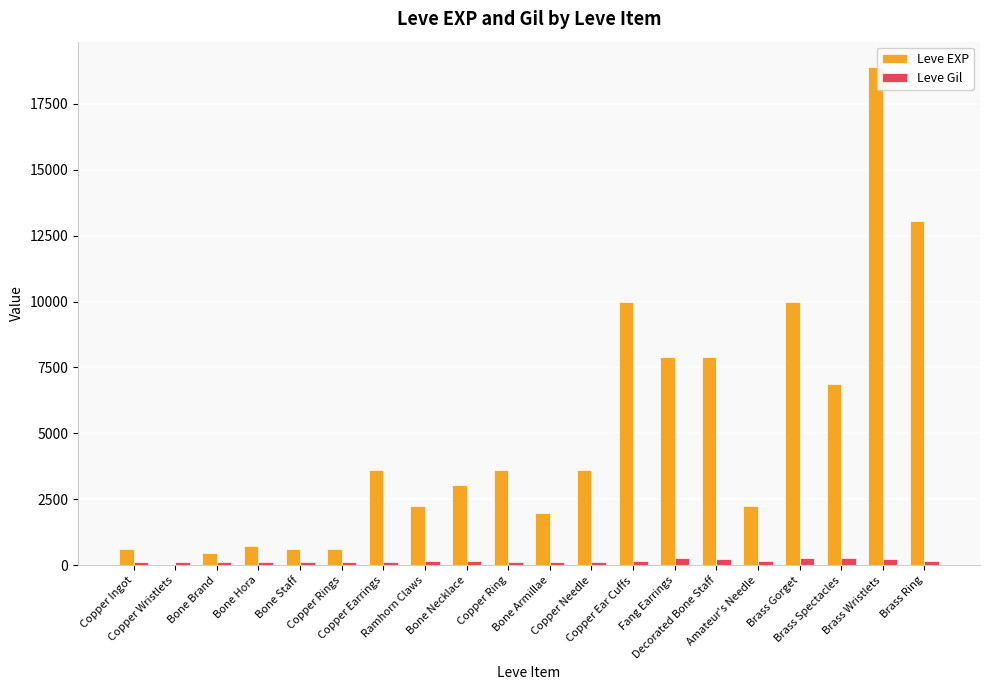

What is the sum of all Leve Gil values?

3447